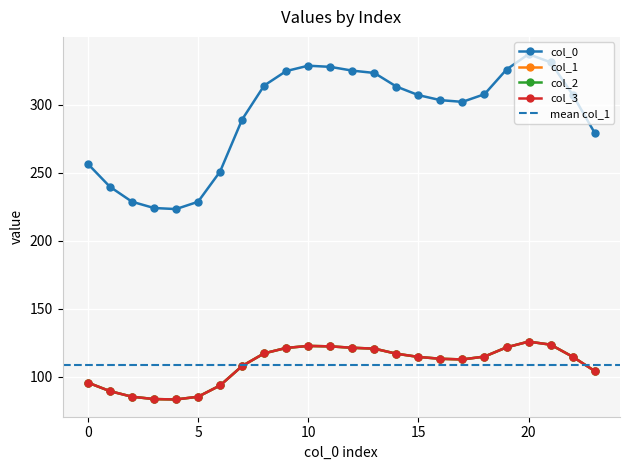

True or false: 2 and 1 cross at least once.

False